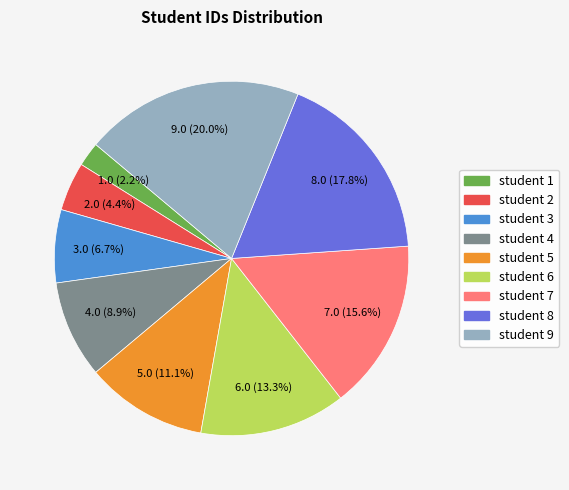

Is there any slice that represents more than half of the pie?

No